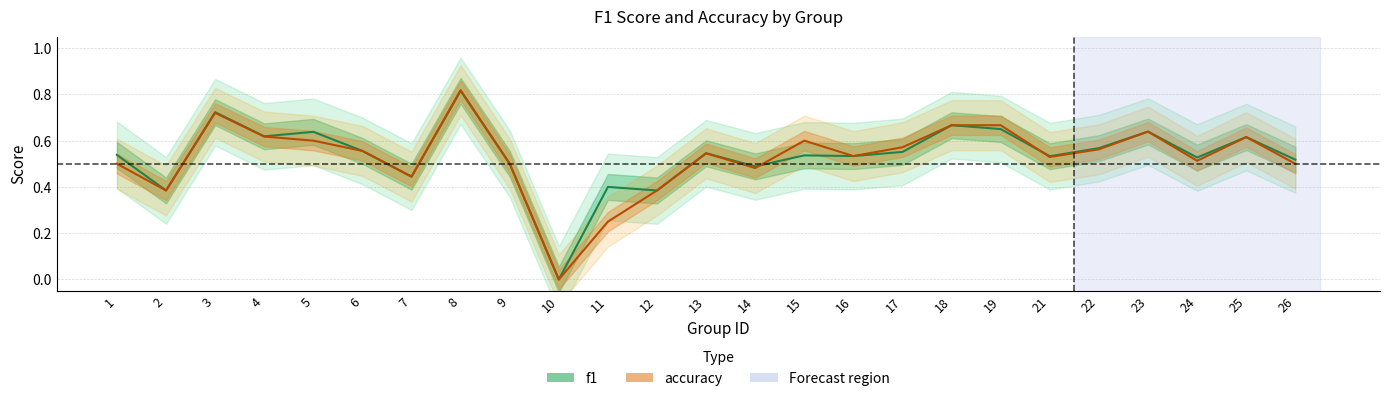

Rank the series at 24 from lowest to highest value.

accuracy, f1